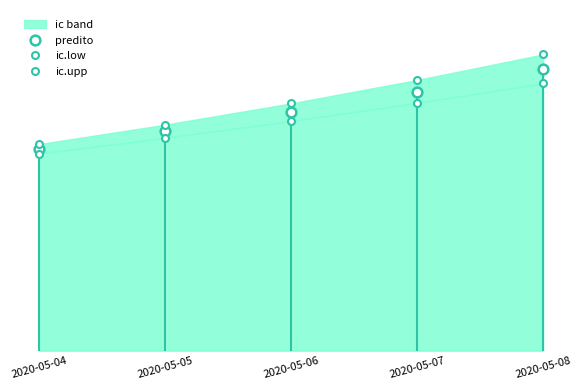

Which series has the largest total across all categories?

ic.upp